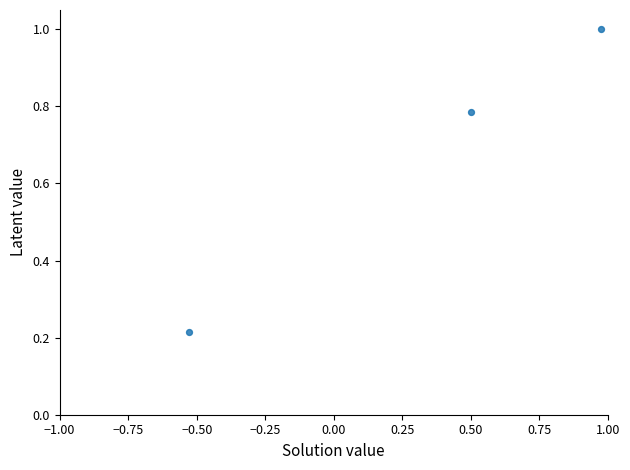

What is the average Y value?

0.7